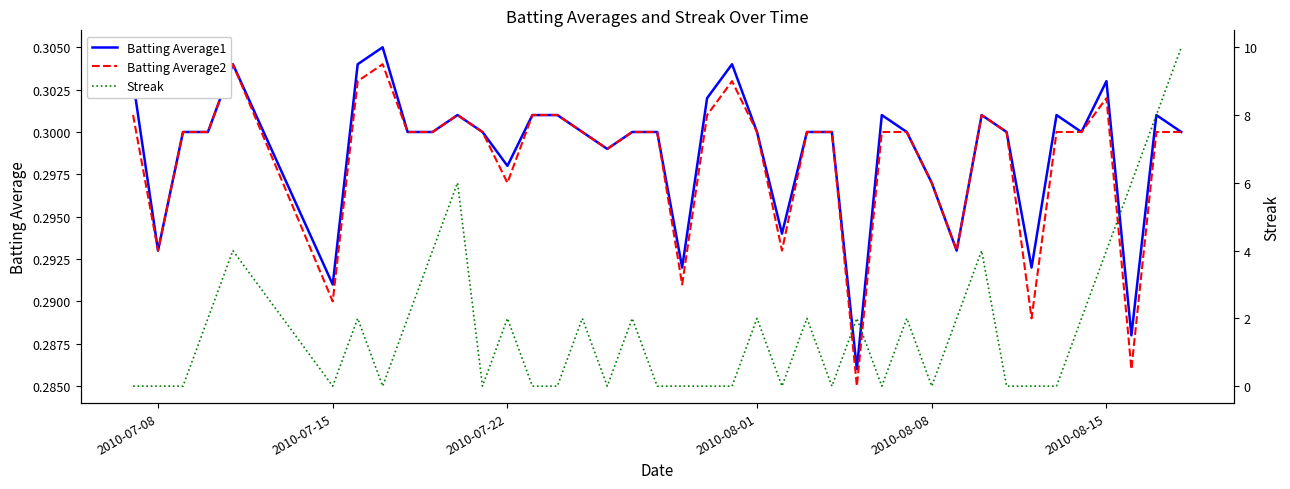

The Batting Average1 series shows 0.1 at 2010-08-08. True or false?

False